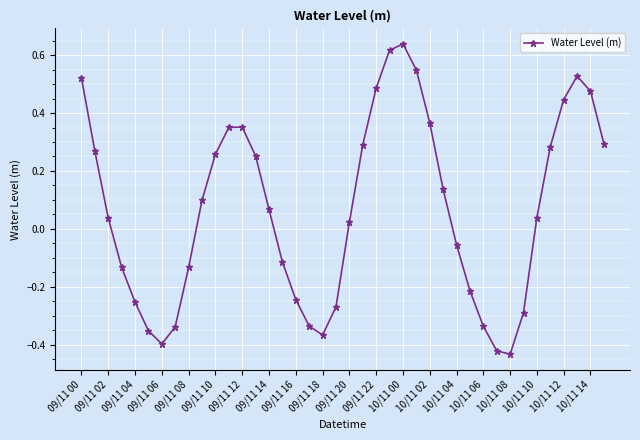

True or false: the data has more than 1 interior local peaks.

True